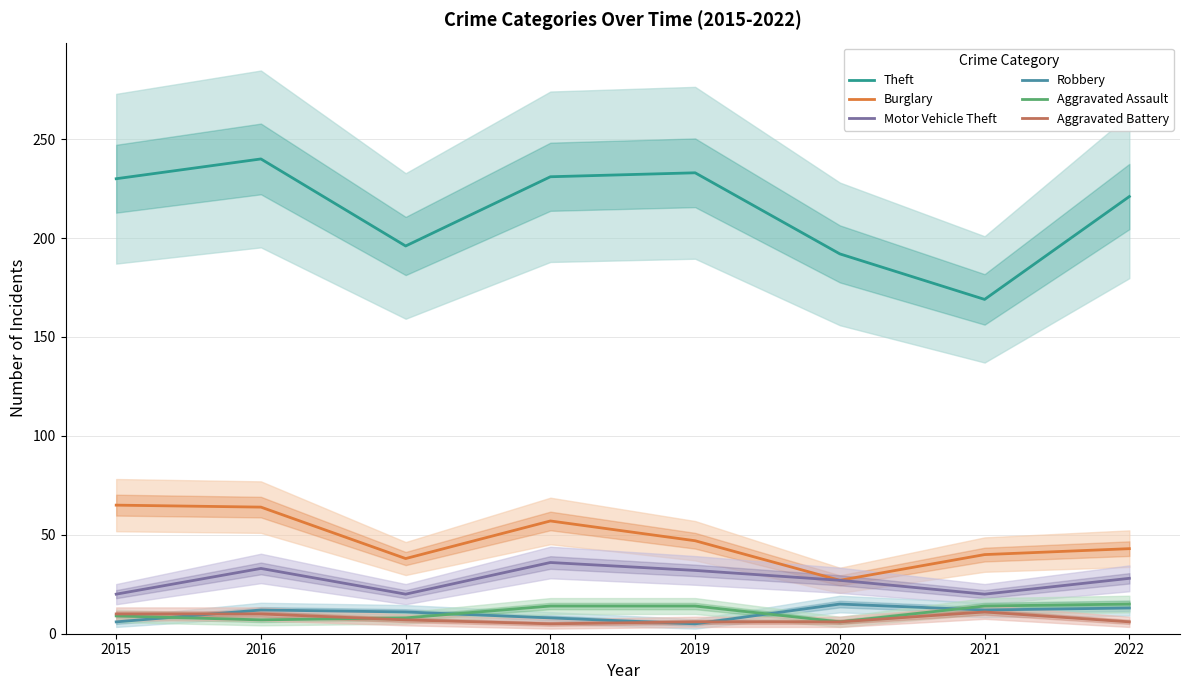

What is the approximate value of Robbery at 2021, to the nearest 10?

10